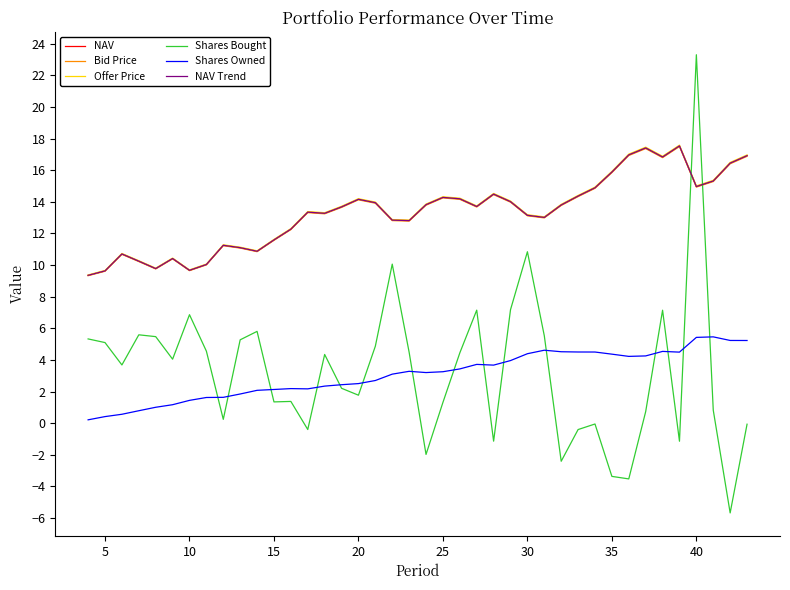

Reading right to left, extract all data points from this chart.

NAV: 16.9	16.5	15.3	15.0	17.5	16.8	17.4	17.0	15.9	14.9	14.4	13.8	13.0	13.2	14.0	14.5	13.7	14.2	14.3	13.8	12.8	12.8	13.9	14.2	13.7	13.3	13.4	12.3	11.6	10.9	11.1	11.3	10.0	9.7	10.4	9.8	10.3	10.7	9.6	9.4
Bid Price: 16.9	16.4	15.3	14.9	17.5	16.8	17.4	16.9	15.8	14.9	14.3	13.8	13.0	13.1	14.0	14.5	13.7	14.2	14.2	13.8	12.8	12.8	13.9	14.1	13.6	13.2	13.3	12.2	11.6	10.8	11.1	11.2	10.0	9.6	10.4	9.8	10.2	10.7	9.6	9.3
Offer Price: 17.0	16.5	15.4	15.0	17.6	16.9	17.5	17.0	15.9	14.9	14.4	13.8	13.1	13.2	14.1	14.5	13.7	14.2	14.3	13.9	12.9	12.9	14.0	14.2	13.7	13.3	13.4	12.3	11.6	10.9	11.1	11.3	10.1	9.7	10.4	9.8	10.3	10.7	9.7	9.4
Shares Bought: -0.1	-5.7	0.8	23.3	-1.1	7.1	0.7	-3.5	-3.4	-0.1	-0.4	-2.4	5.5	10.8	7.2	-1.1	7.2	4.4	1.3	-2.0	4.5	10.1	4.9	1.8	2.2	4.3	-0.4	1.4	1.3	5.8	5.3	0.2	4.6	6.9	4.0	5.5	5.6	3.7	5.1	5.3
Shares Owned: 5.2	5.2	5.5	5.4	4.5	4.5	4.3	4.2	4.4	4.5	4.5	4.5	4.6	4.4	4.0	3.7	3.7	3.4	3.3	3.2	3.3	3.1	2.7	2.5	2.4	2.3	2.2	2.2	2.1	2.1	1.8	1.6	1.6	1.4	1.2	1.0	0.8	0.6	0.4	0.2
NAV Trend: 16.9	16.5	15.3	15.0	17.5	16.8	17.4	17.0	15.9	14.9	14.4	13.8	13.0	13.2	14.0	14.5	13.7	14.2	14.3	13.8	12.8	12.8	13.9	14.2	13.7	13.3	13.4	12.3	11.6	10.9	11.1	11.3	10.0	9.7	10.4	9.8	10.3	10.7	9.6	9.4